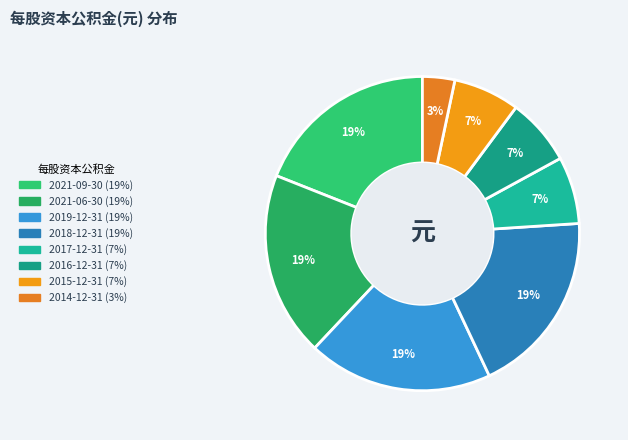

How much of the chart is everything except 2018-12-31?

81.0%